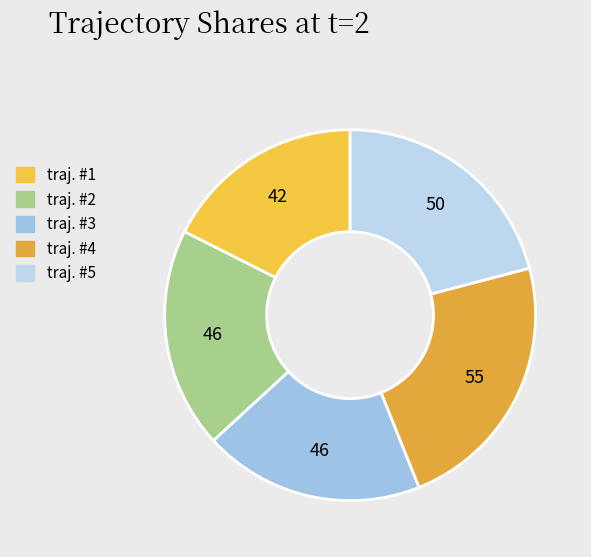

Is there a majority slice in this chart?

No